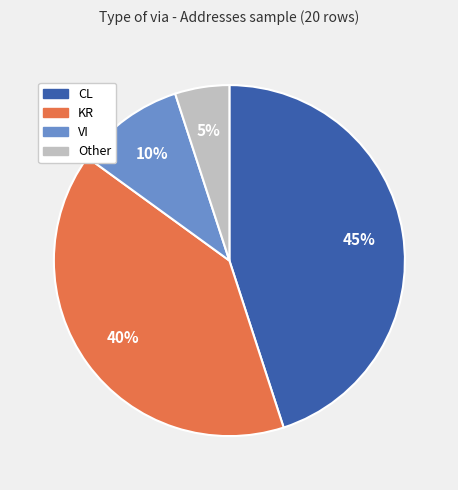

Which slice is the smallest?

Other